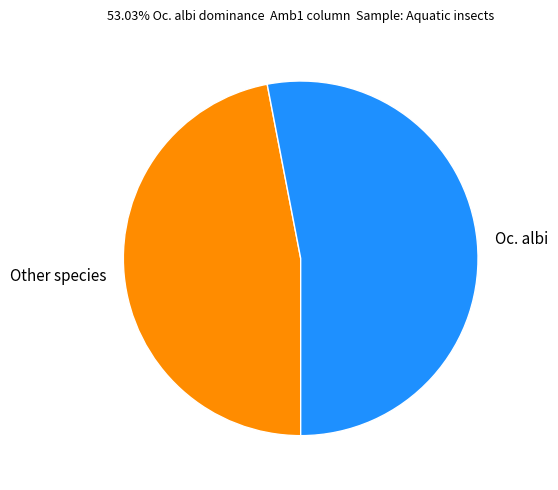

True or false: Oc. albi accounts for 61% of the total.

False